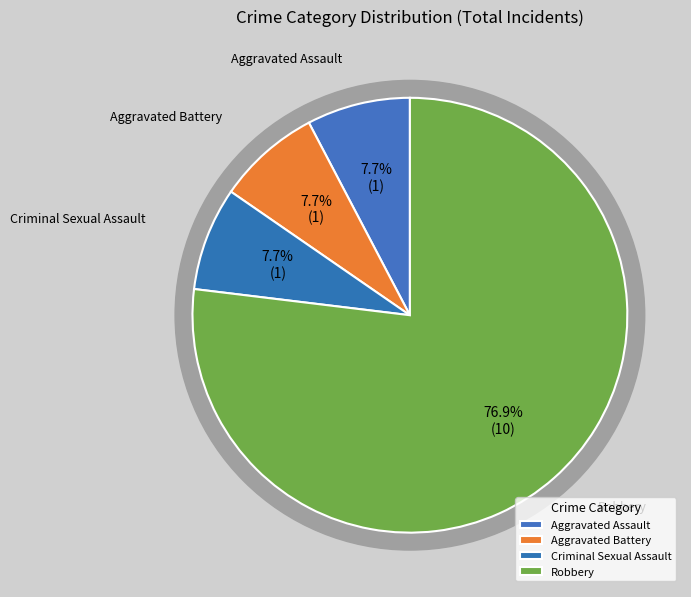

What percentage is NOT represented by Criminal Sexual Assault?

92.3%